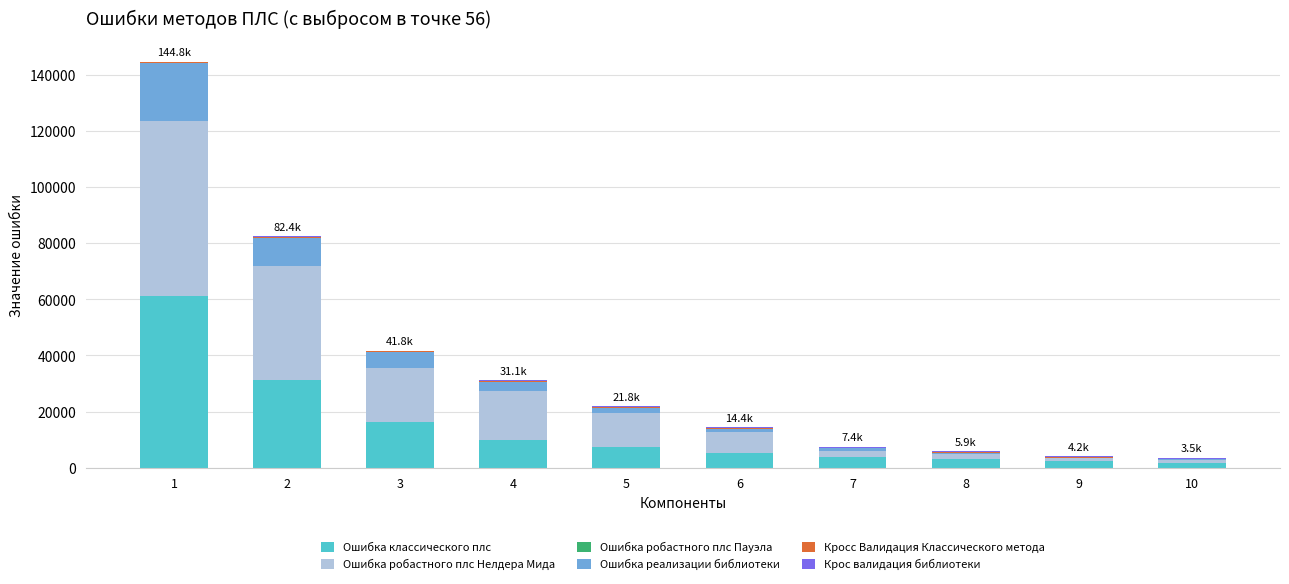

How many values in the Ошибка классического плс series exceed 7328?

5